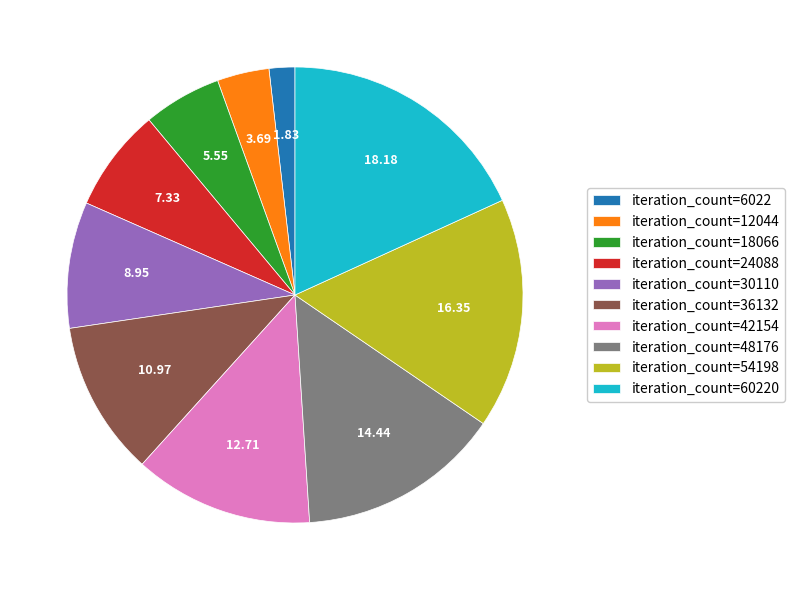

Which slice is the largest?

iteration_count=60220